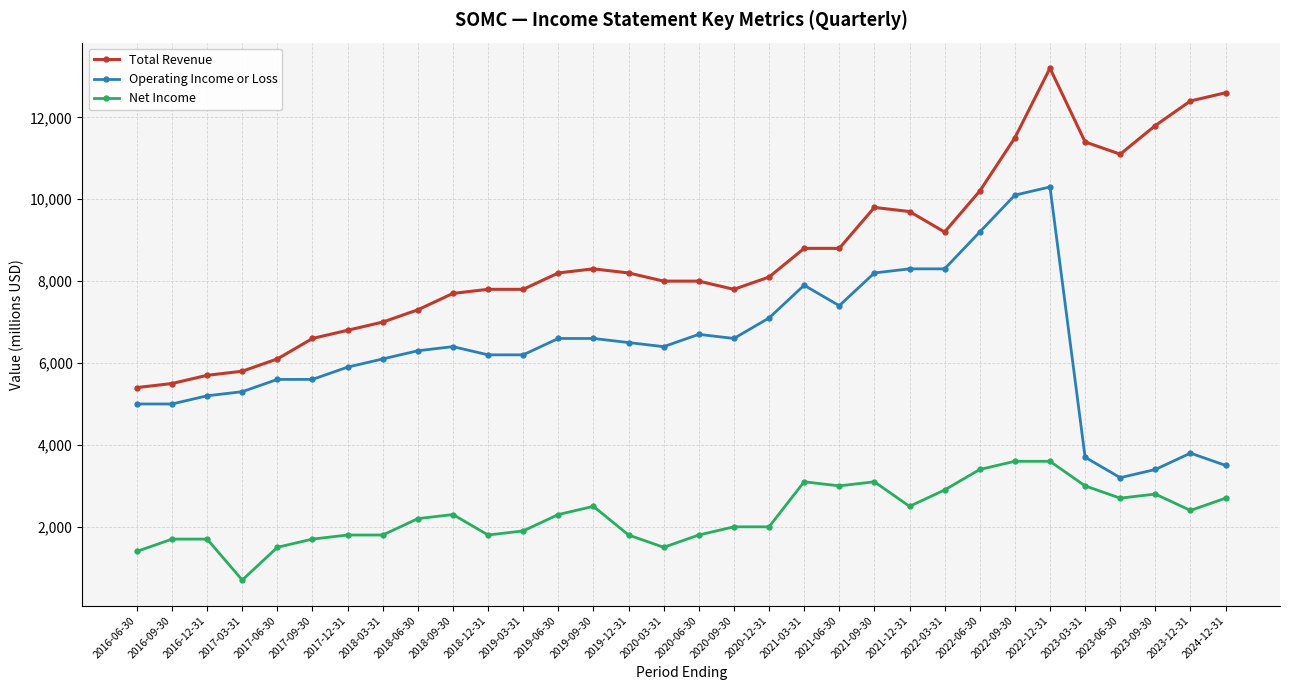

Reading right to left, extract all data points from this chart.

Total Revenue: 2024-12-31=12600	2023-12-31=12400	2023-09-30=11800	2023-06-30=11100	2023-03-31=11400	2022-12-31=13200	2022-09-30=11500	2022-06-30=10200	2022-03-31=9200	2021-12-31=9700	2021-09-30=9800	2021-06-30=8800	2021-03-31=8800	2020-12-31=8100	2020-09-30=7800	2020-06-30=8000	2020-03-31=8000	2019-12-31=8200	2019-09-30=8300	2019-06-30=8200	2019-03-31=7800	2018-12-31=7800	2018-09-30=7700	2018-06-30=7300	2018-03-31=7000	2017-12-31=6800	2017-09-30=6600	2017-06-30=6100	2017-03-31=5800	2016-12-31=5700	2016-09-30=5500	2016-06-30=5400
Operating Income or Loss: 2024-12-31=3500	2023-12-31=3800	2023-09-30=3400	2023-06-30=3200	2023-03-31=3700	2022-12-31=10300	2022-09-30=10100	2022-06-30=9200	2022-03-31=8300	2021-12-31=8300	2021-09-30=8200	2021-06-30=7400	2021-03-31=7900	2020-12-31=7100	2020-09-30=6600	2020-06-30=6700	2020-03-31=6400	2019-12-31=6500	2019-09-30=6600	2019-06-30=6600	2019-03-31=6200	2018-12-31=6200	2018-09-30=6400	2018-06-30=6300	2018-03-31=6100	2017-12-31=5900	2017-09-30=5600	2017-06-30=5600	2017-03-31=5300	2016-12-31=5200	2016-09-30=5000	2016-06-30=5000
Net Income: 2024-12-31=2700	2023-12-31=2400	2023-09-30=2800	2023-06-30=2700	2023-03-31=3000	2022-12-31=3600	2022-09-30=3600	2022-06-30=3400	2022-03-31=2900	2021-12-31=2500	2021-09-30=3100	2021-06-30=3000	2021-03-31=3100	2020-12-31=2000	2020-09-30=2000	2020-06-30=1800	2020-03-31=1500	2019-12-31=1800	2019-09-30=2500	2019-06-30=2300	2019-03-31=1900	2018-12-31=1800	2018-09-30=2300	2018-06-30=2200	2018-03-31=1800	2017-12-31=1800	2017-09-30=1700	2017-06-30=1500	2017-03-31=700	2016-12-31=1700	2016-09-30=1700	2016-06-30=1400